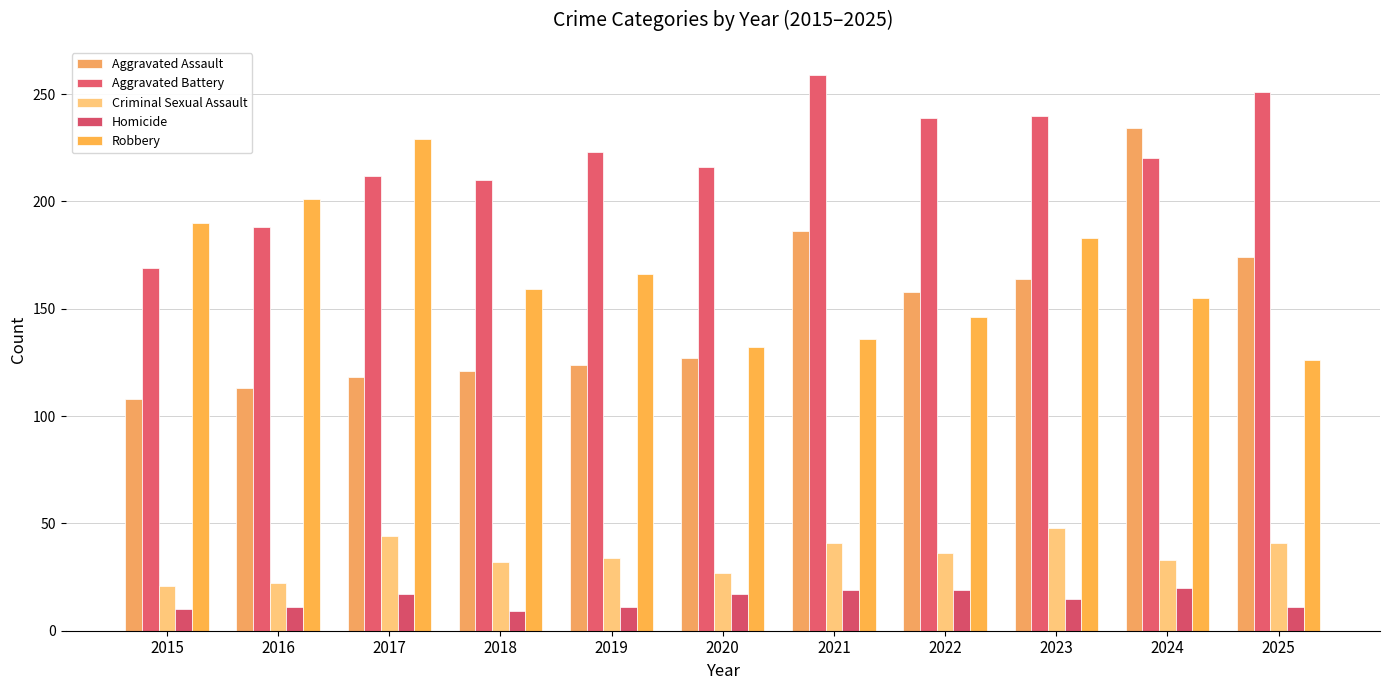

Is the value of Homicide at 2019 greater than the value of Aggravated Assault at 2015?

No